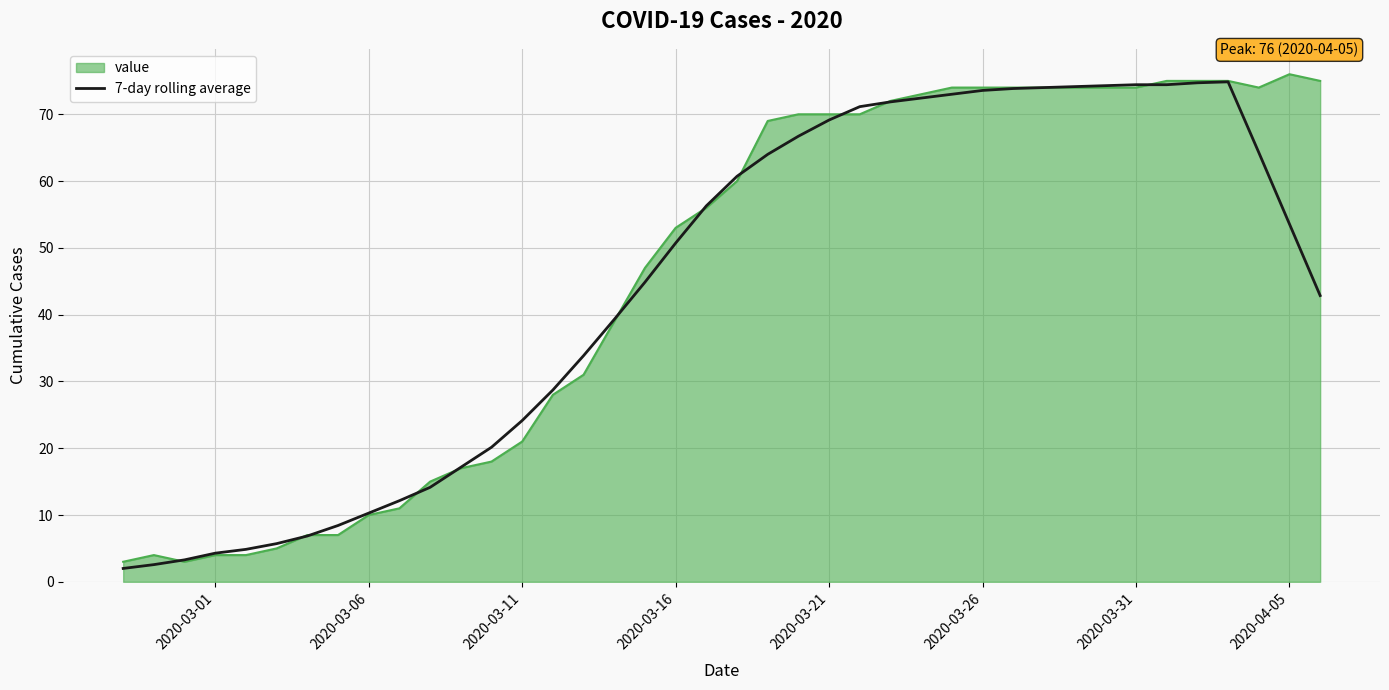

What is the lowest value of the value series?

3.0